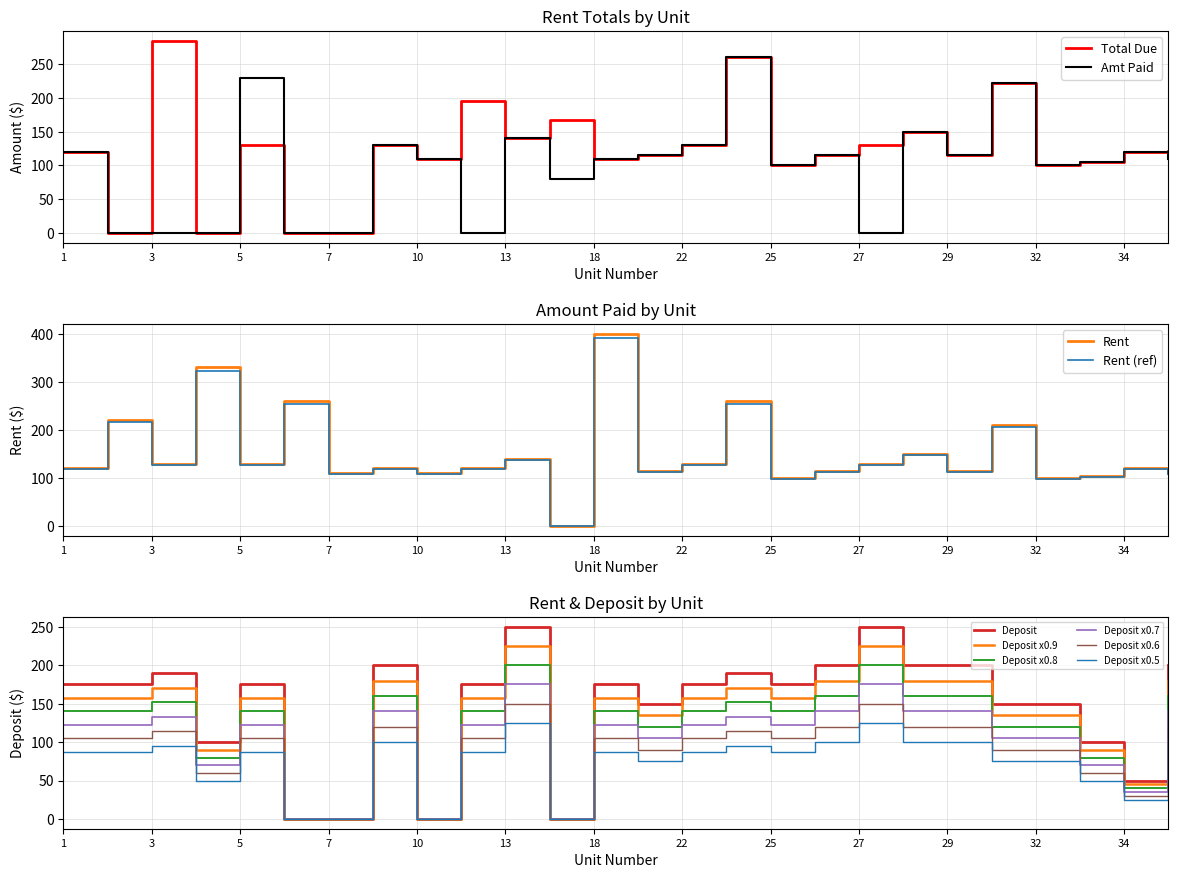

How many positive values does the Total Due series have?

22